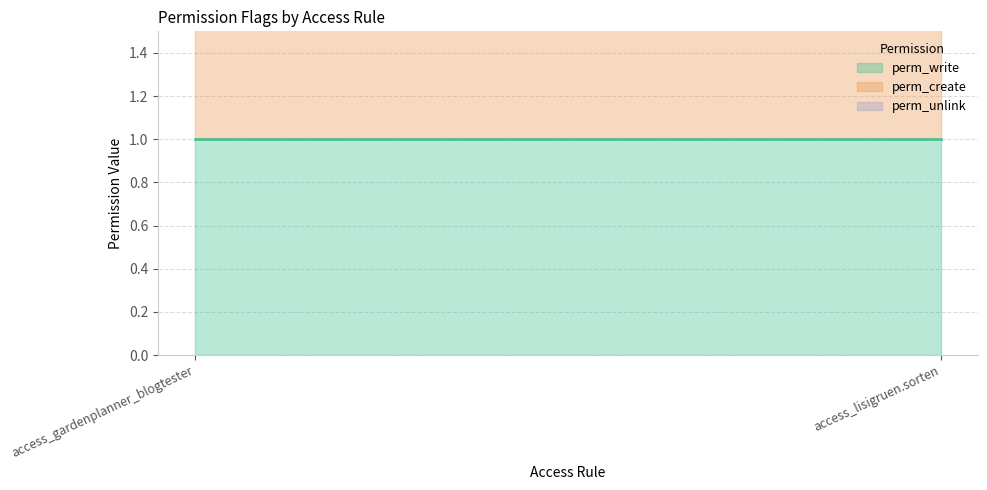

How many distinct data groups are displayed?

3